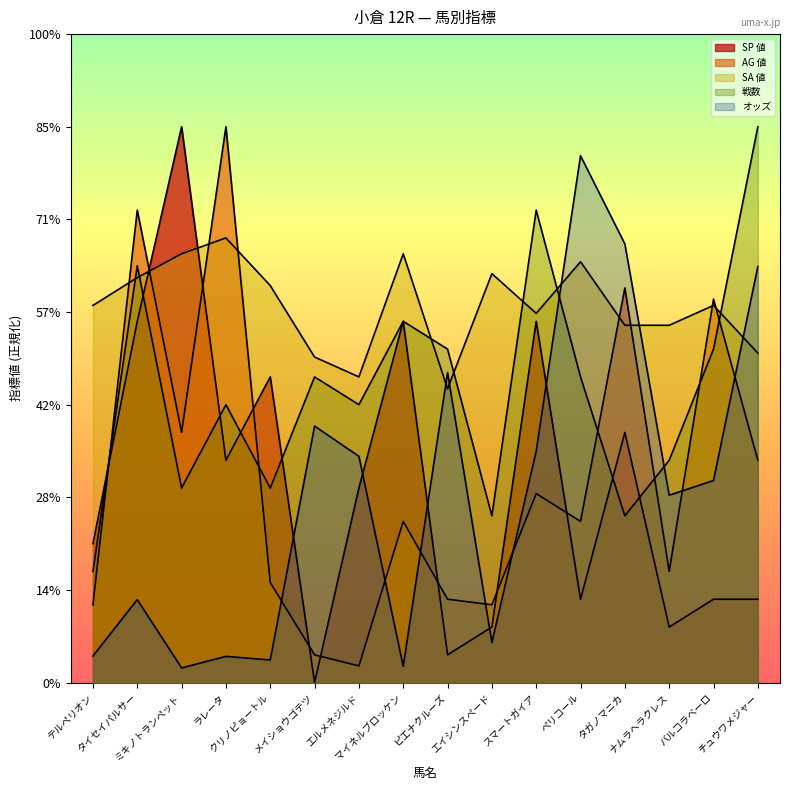

What is the sum of the オッズ values at ラレータ and ミキノトランペット?

8.8